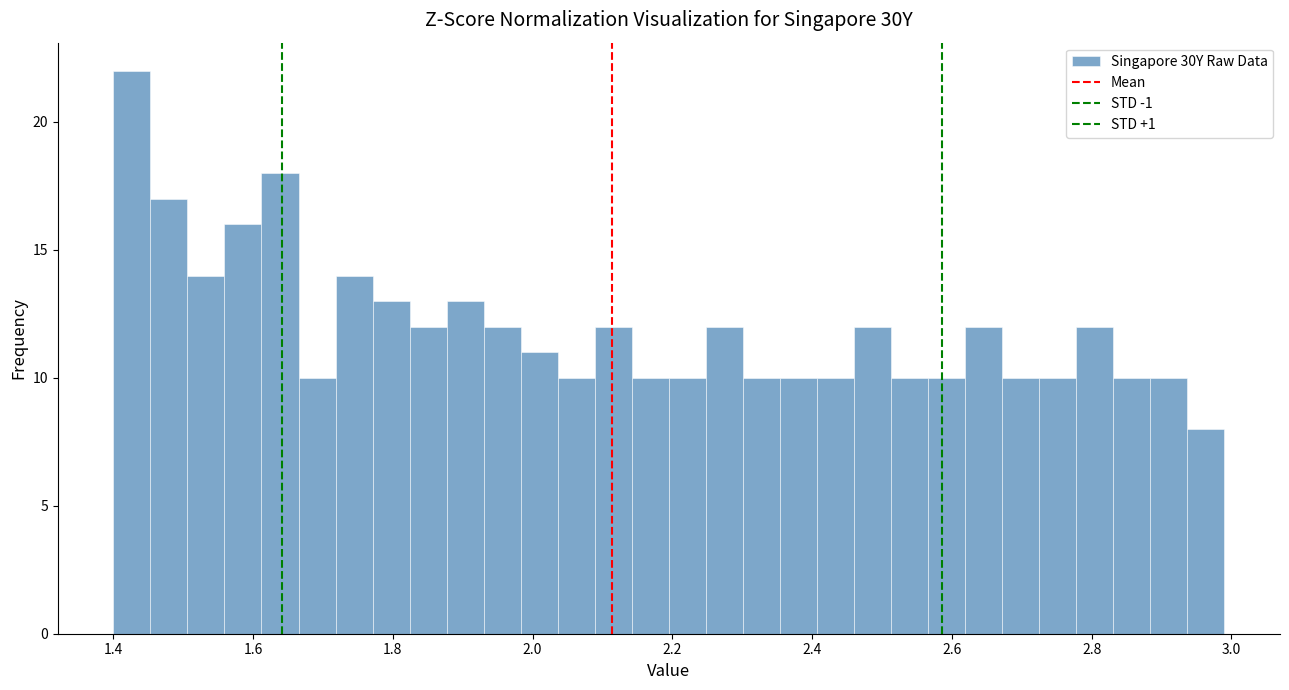

Around what value on the x-axis is the tallest bar? Give the approximate position of its centre, as read against the axis.

1.42